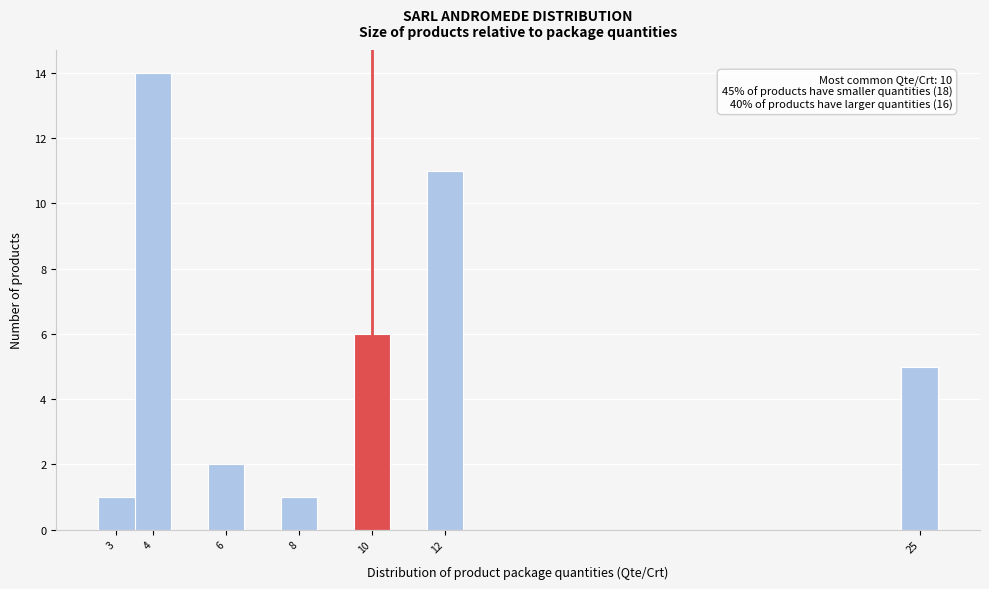

Over which range of the x-axis is the bar tallest?

3.5 to 4.5